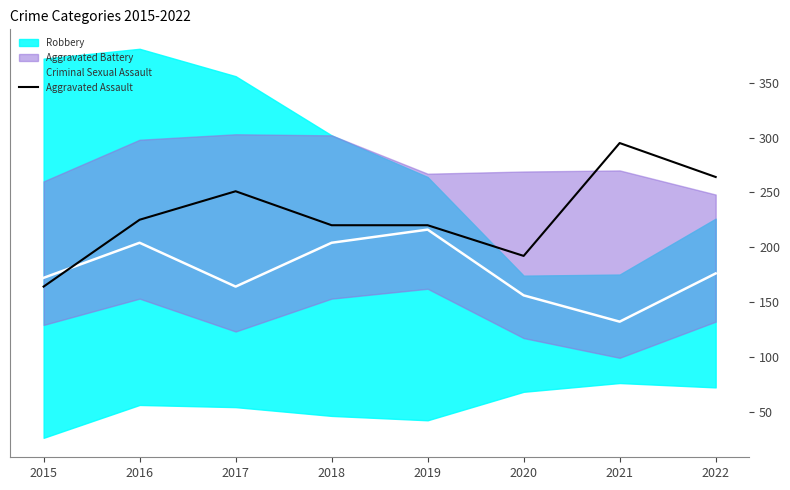

What is the value of the Criminal Sexual Assault point at the 1st from the left?

172